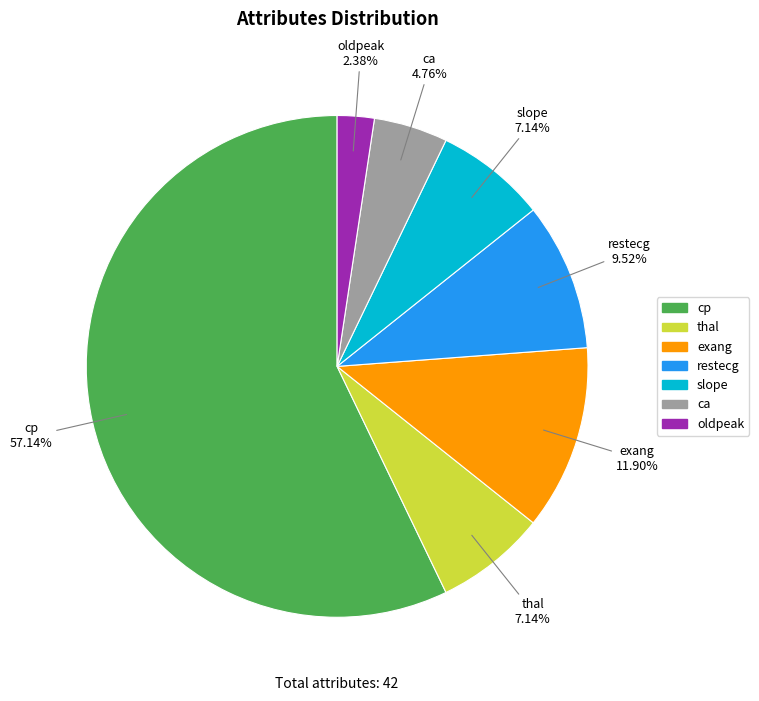

Approximately how many times larger is the value at oldpeak compared to thal?

0.3